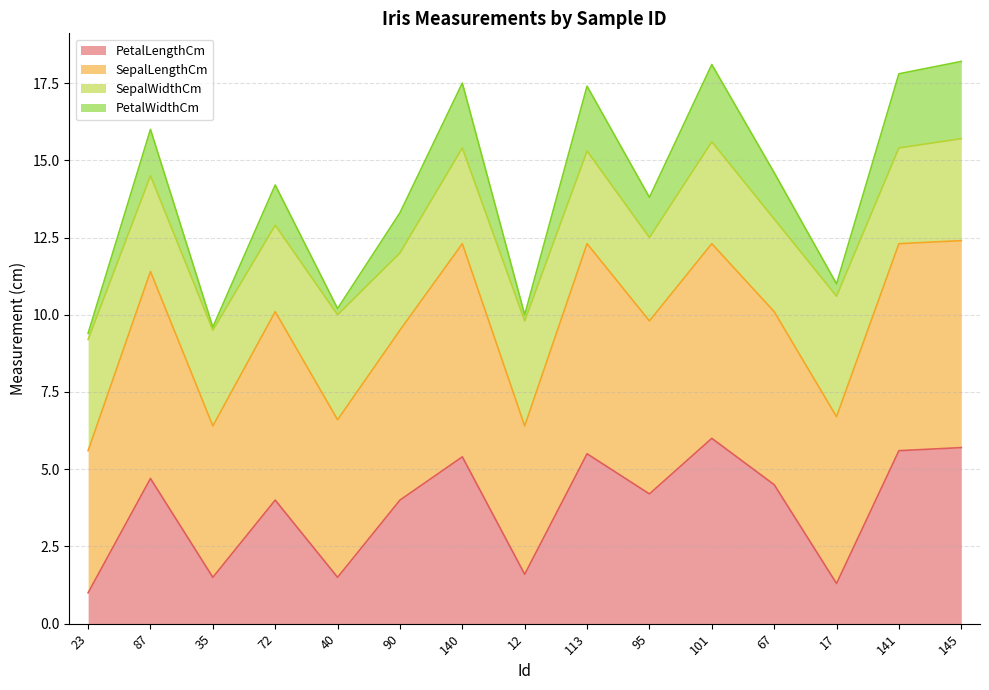

Does the chart display data point markers on the line(s)?

No